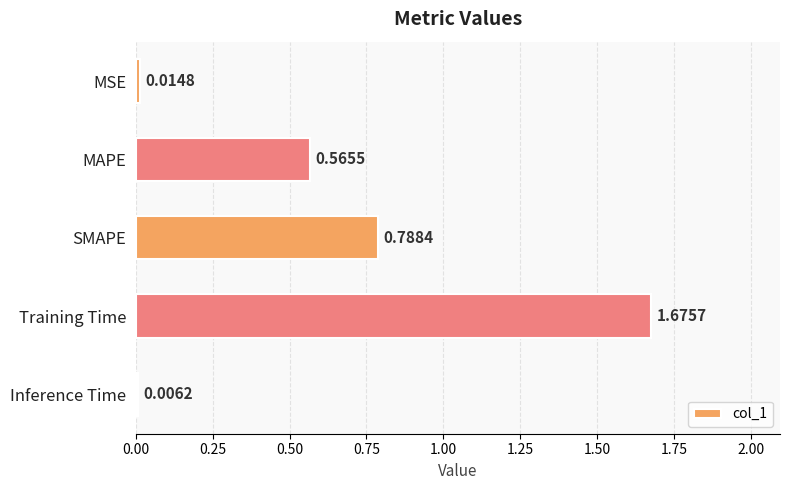

At which category does the chart reach its peak across all series?

Training Time